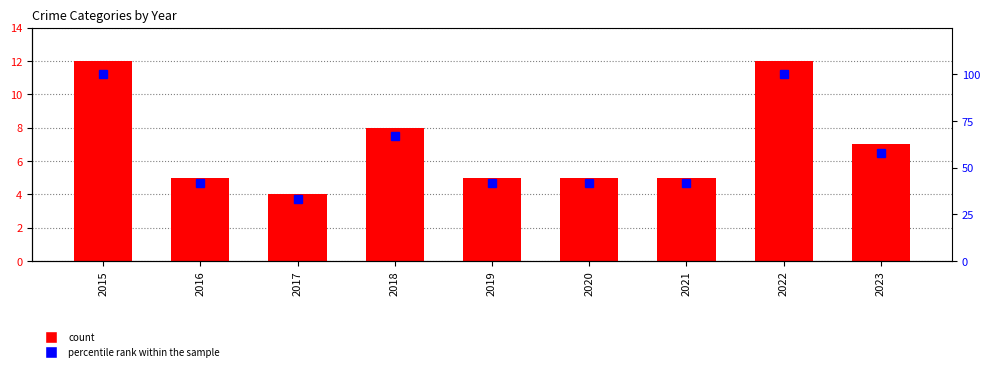

List the labels in order of percentile rank within the sample value, largest first.

2015, 2022, 2018, 2023, 2016, 2019, 2020, 2021, 2017